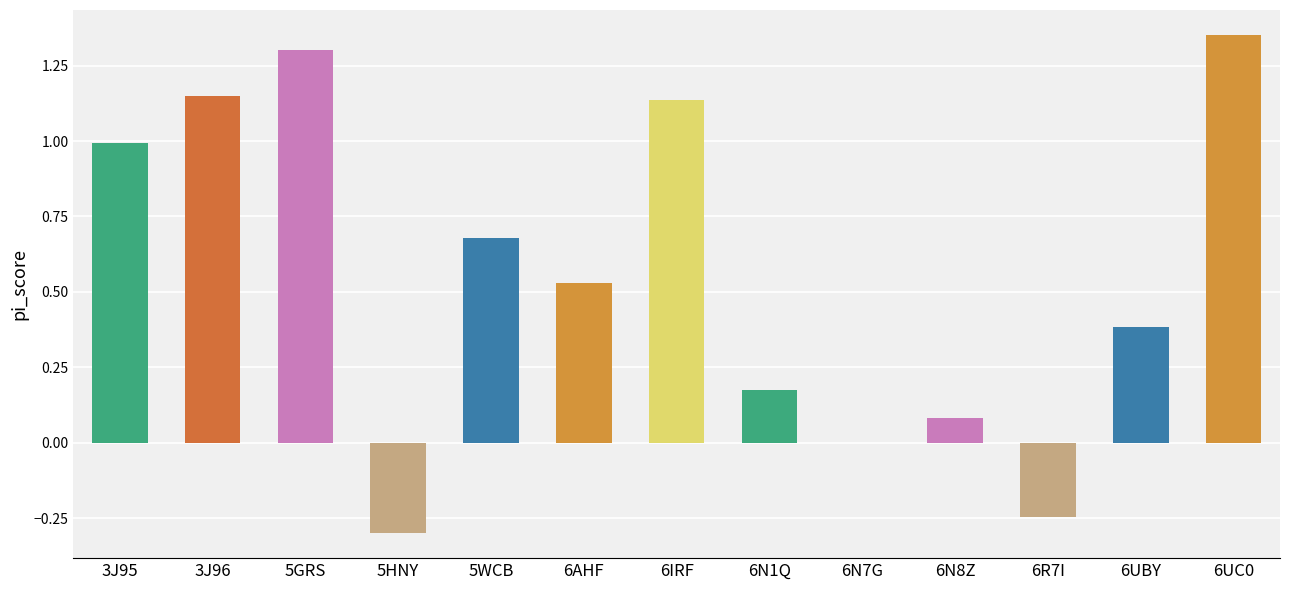

What is the change in value from 6AHF to 6N8Z?

-0.4